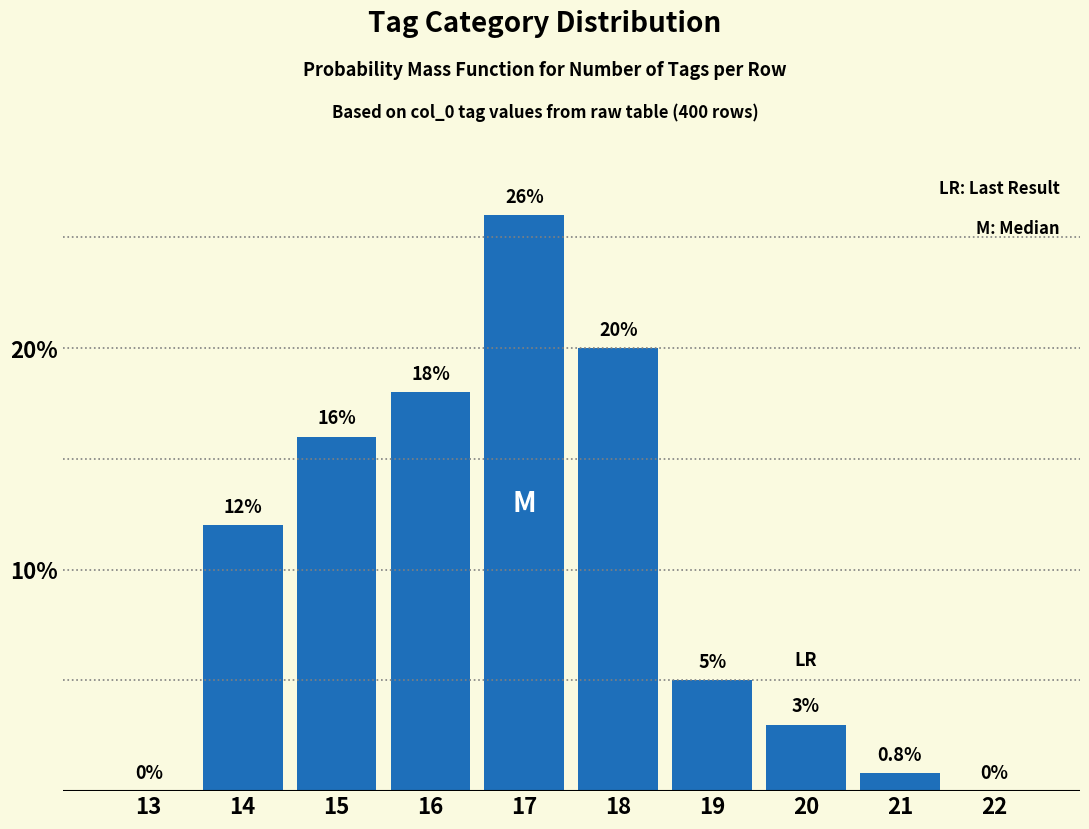

Reading left to right, extract all data points from this chart.

13=0.0	14=12.0	15=16.0	16=18.0	17=26.0	18=20.0	19=5.0	20=3.0	21=0.8	22=0.0